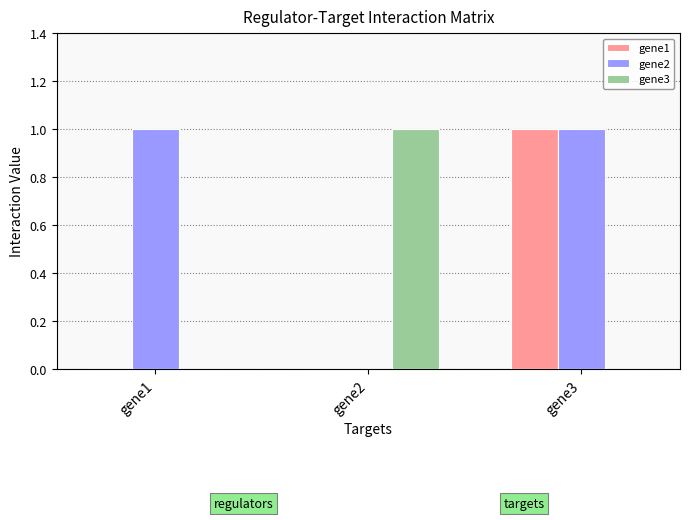

Is the value of gene2 at gene1 greater than the value of gene3 at gene1?

Yes